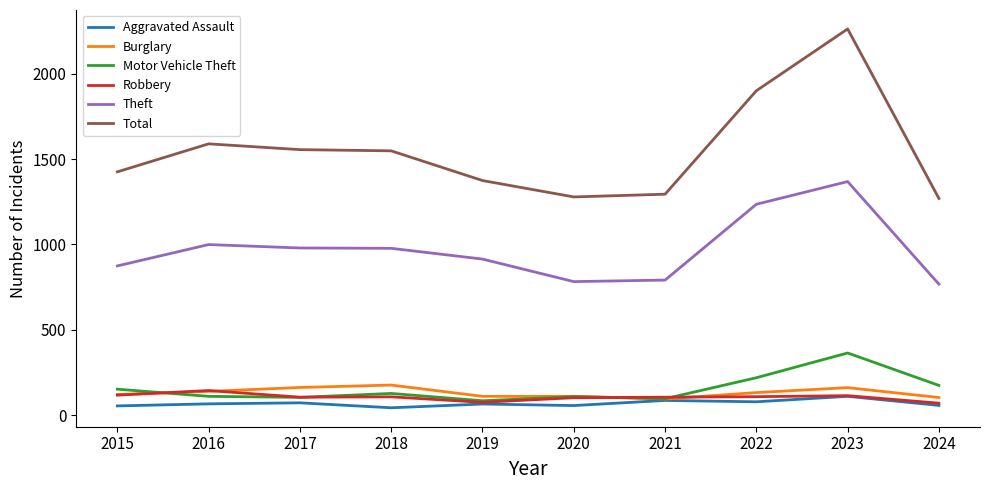

Is this an area chart (filled region under the line)?

No